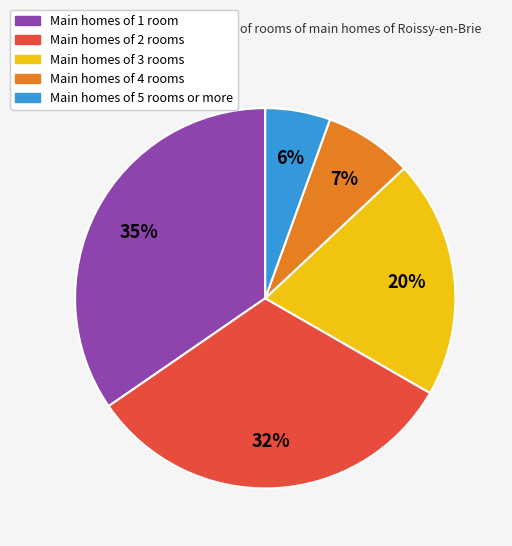

To the nearest percent, what is the difference between the largest and smallest slice percentages?

29%